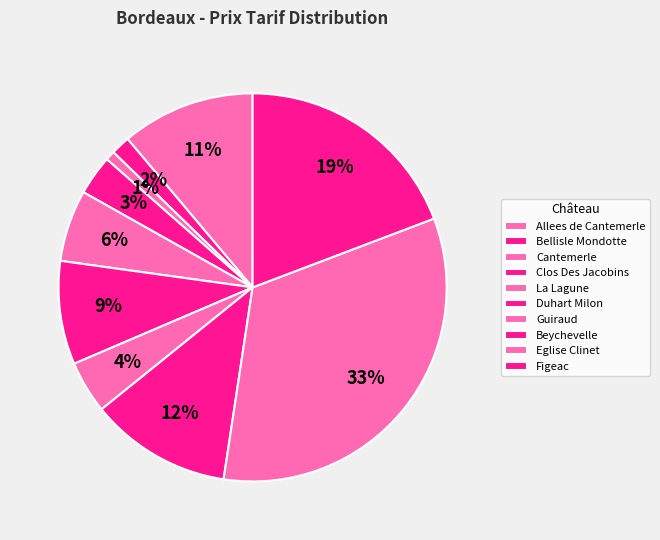

Is it true that Duhart Milon is 20% of the pie?

False